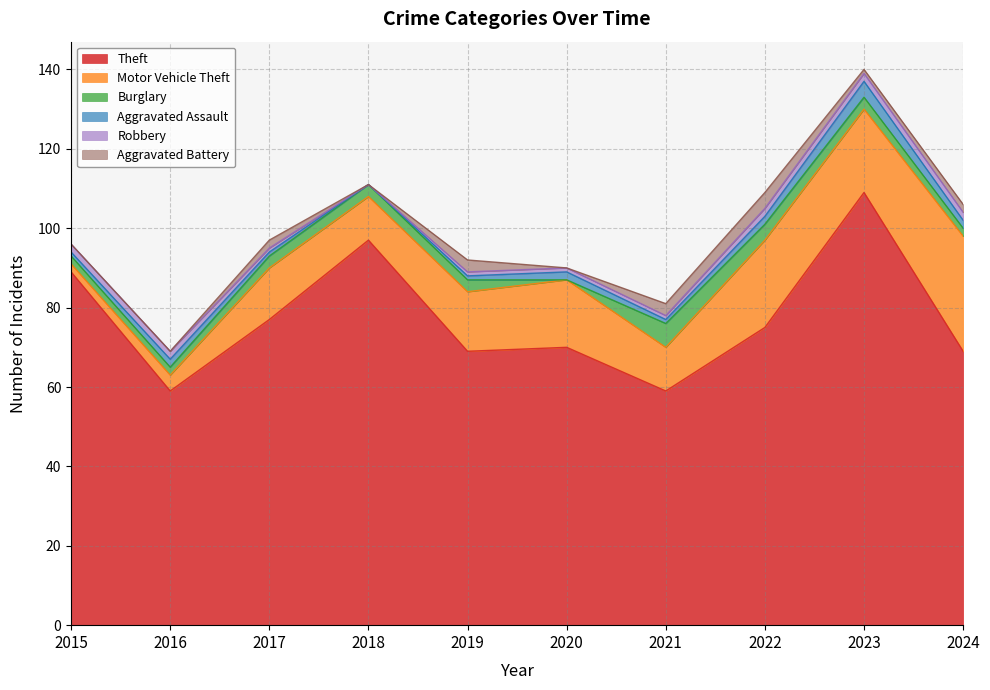

What is the value of the Theft point at the 8th from the left?

75